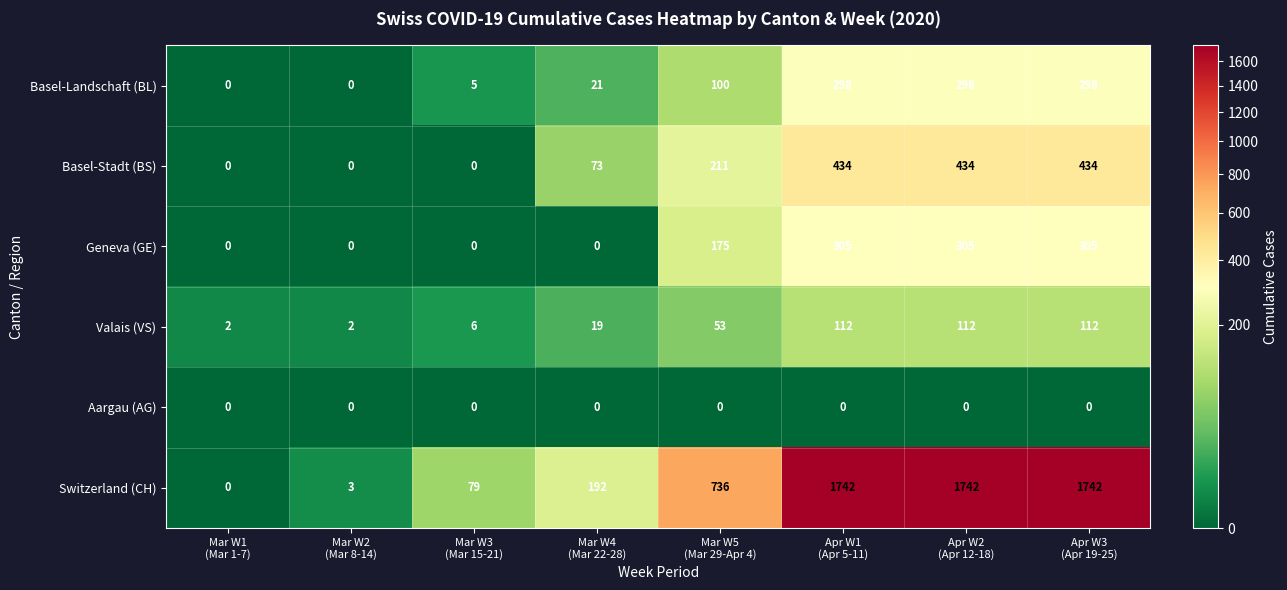

Which series changed the most between Mar W4
(Mar 22-28) and Apr W2
(Apr 12-18)?

Switzerland (CH)